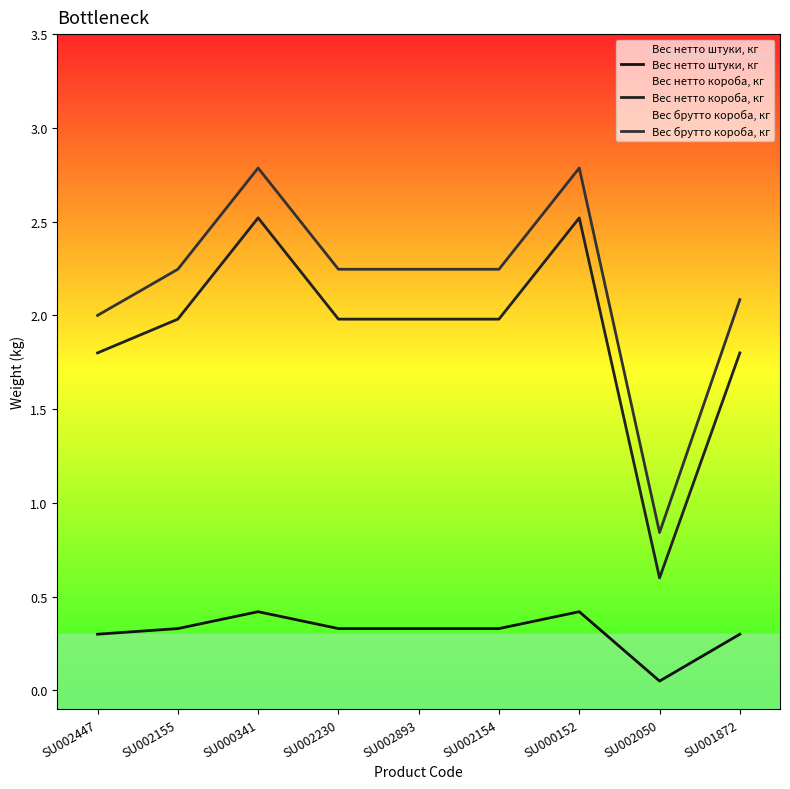

What is the difference between the second highest and minimum values in the Вес нетто короба, кг series?

1.9